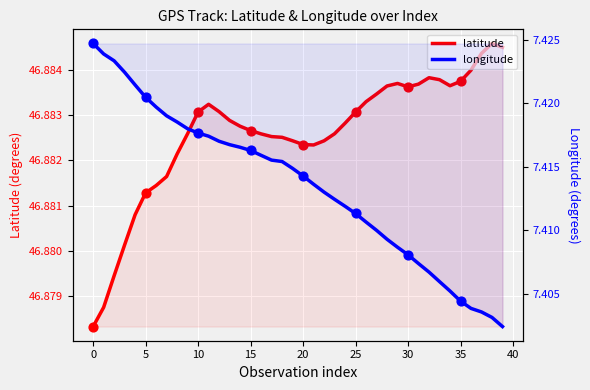

What are all the series names shown in the legend?

latitude, longitude